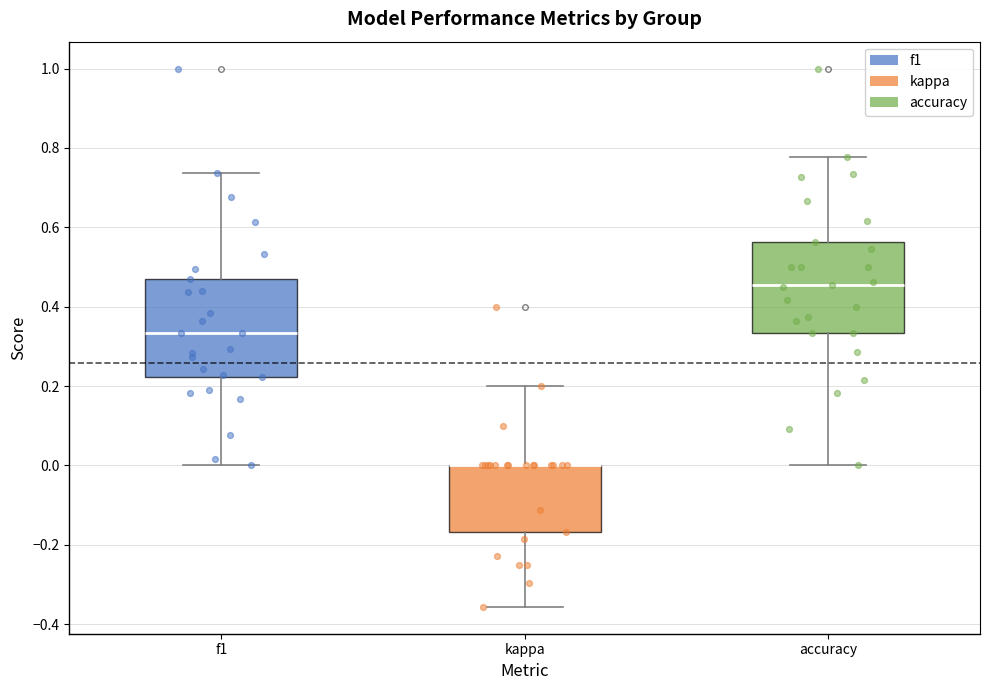

Where does the lower whisker of the box for f1 end on the y-axis? The values are not printed on the chart, so give them approximately, as read against the axis.

0.00